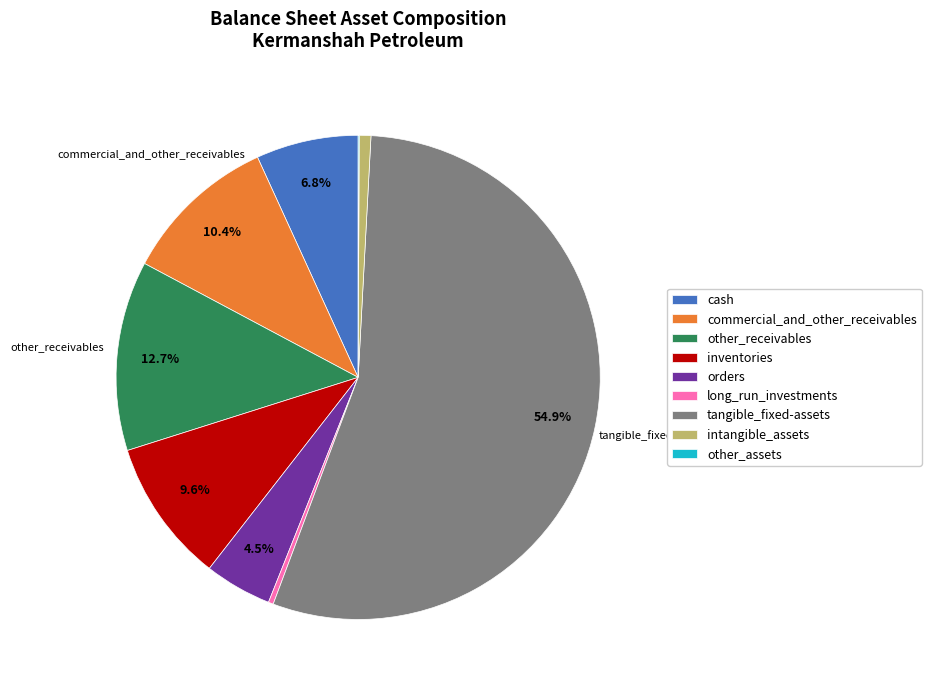

Which slice represents more than half of the pie?

tangible_fixed-assets